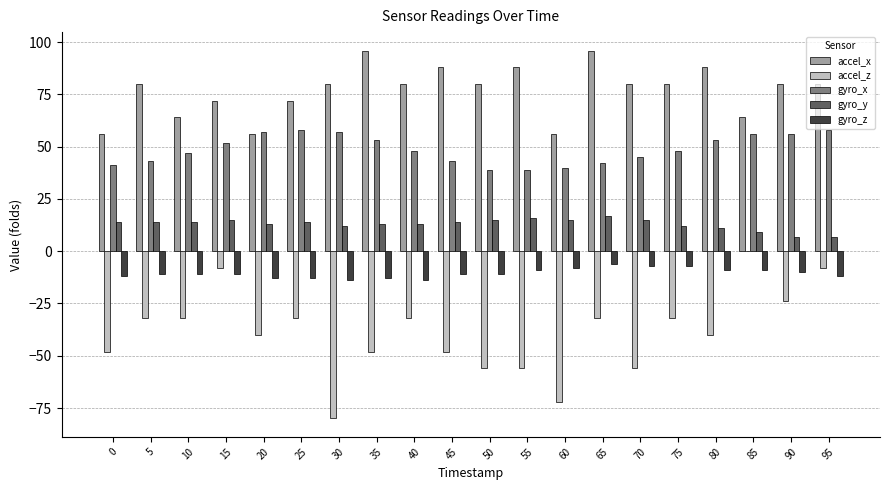

The gyro_x series shows 39 at 50. True or false?

True